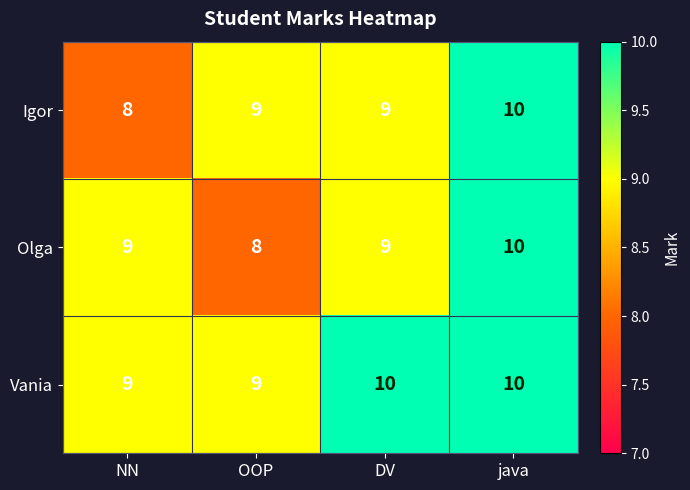

At which category is the sum across all series the highest?

java